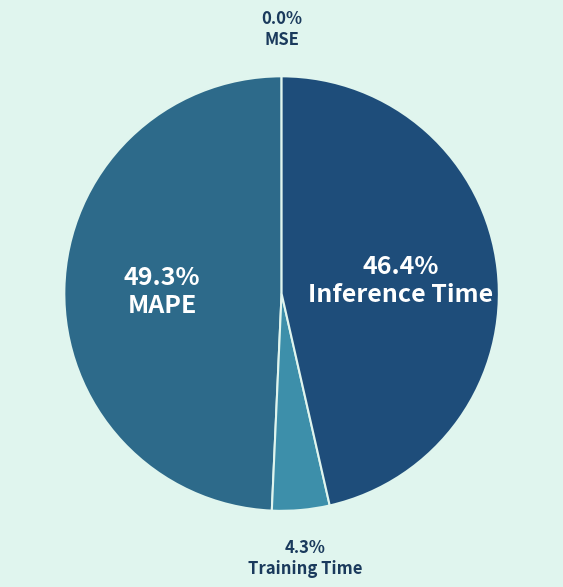

True or false: MAPE accounts for 44% of the total.

False